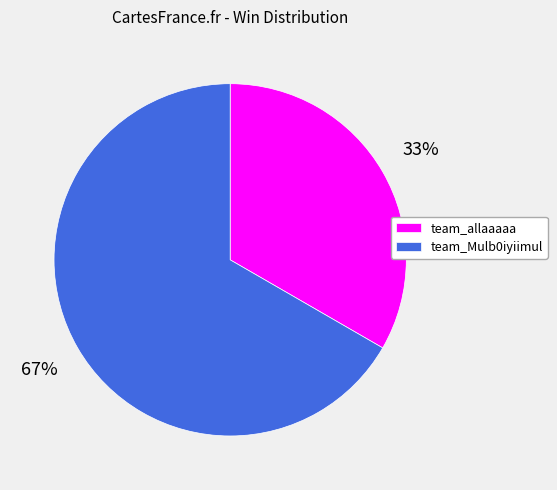

What percentage is the team_allaaaaa slice, to the nearest percent?

33%